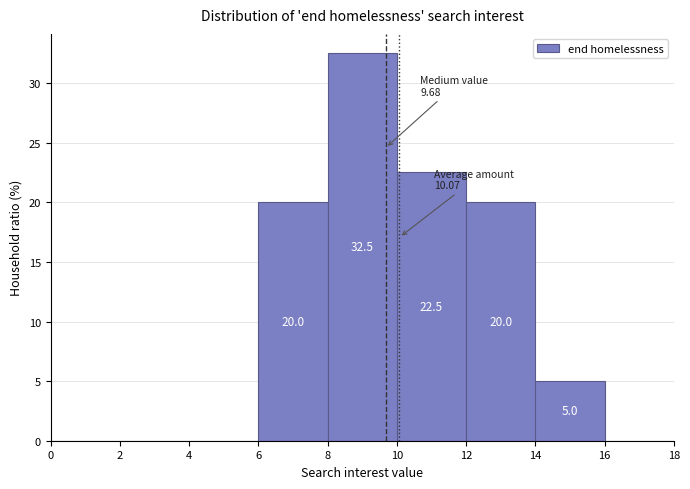

Over which range of the x-axis is the bar tallest?

8 to 10